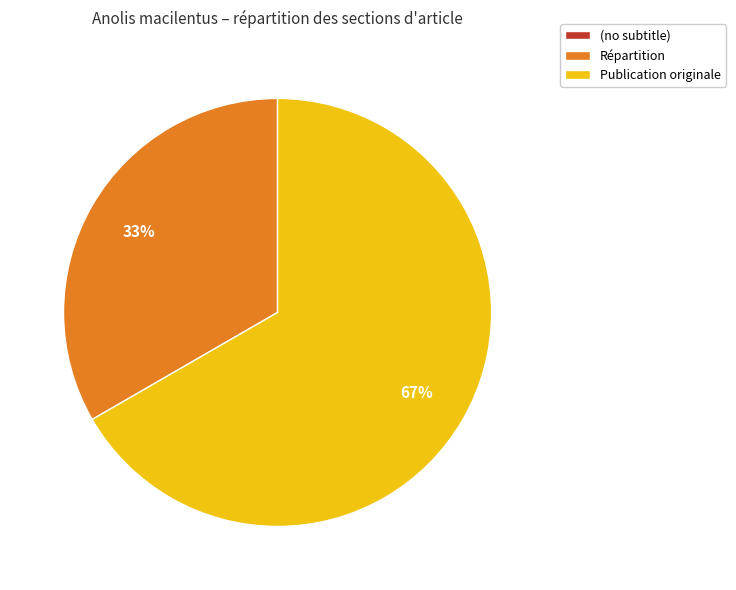

Is there any slice that represents more than half of the pie?

Yes